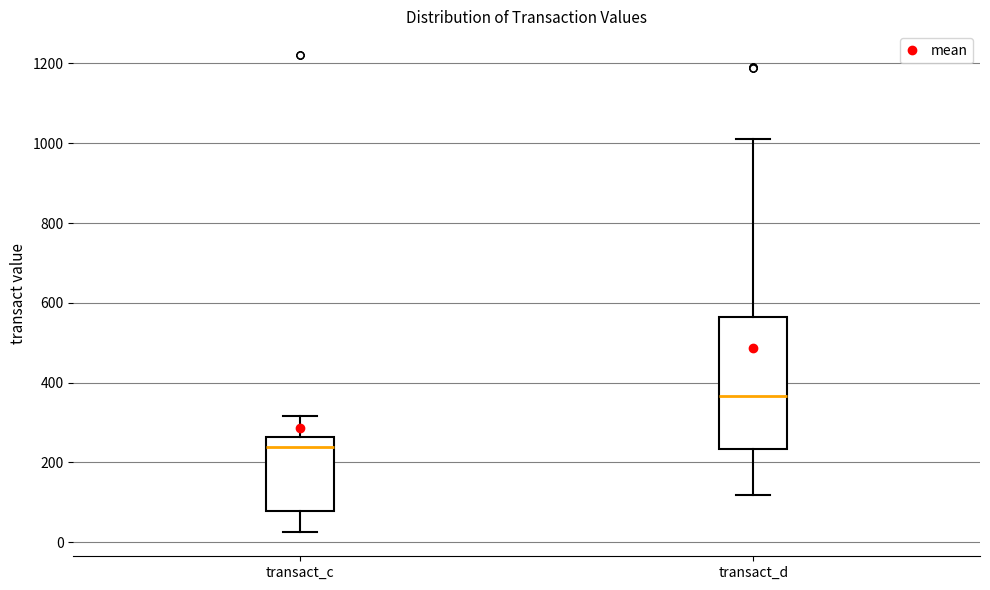

Reading left to right, transcribe this box plot: for each box, give where its median line is, the range the box spans, and where its two whiskers end, as read against the y-axis. The values are not printed on the chart, so give them approximately, as read against the axis.

transact_c: median 240, box 80 to 260, whiskers 20 to 320
transact_d: median 360, box 240 to 560, whiskers 120 to 1020